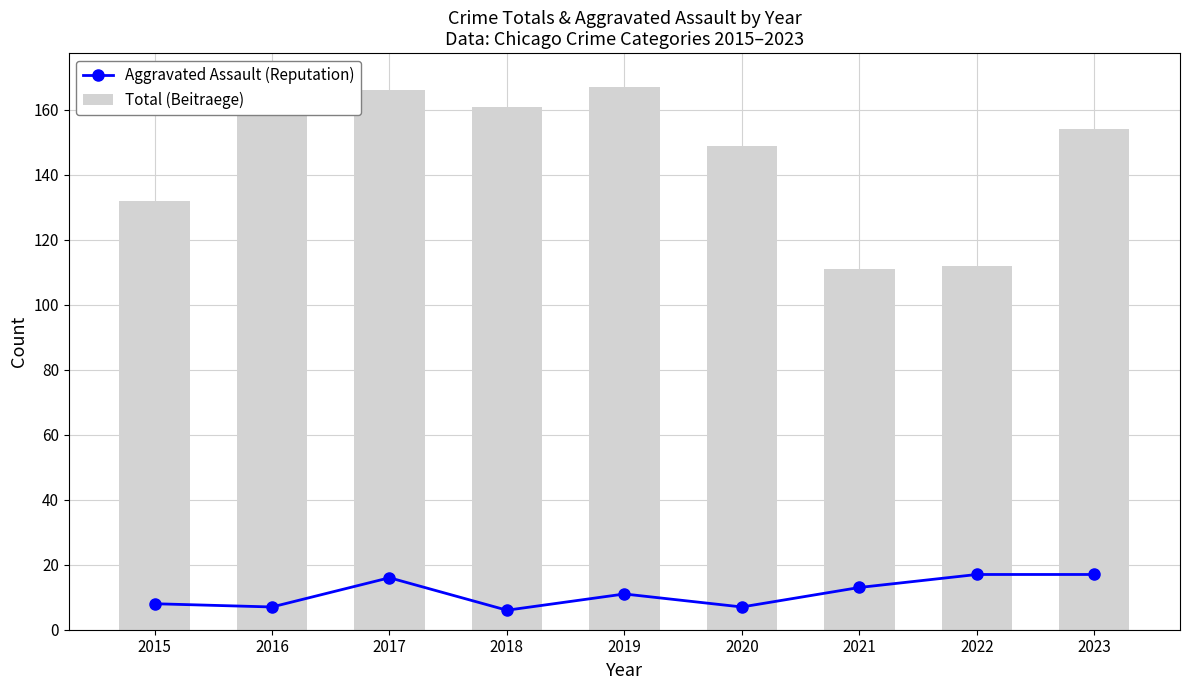

What is the minimum value shown in the chart?

6